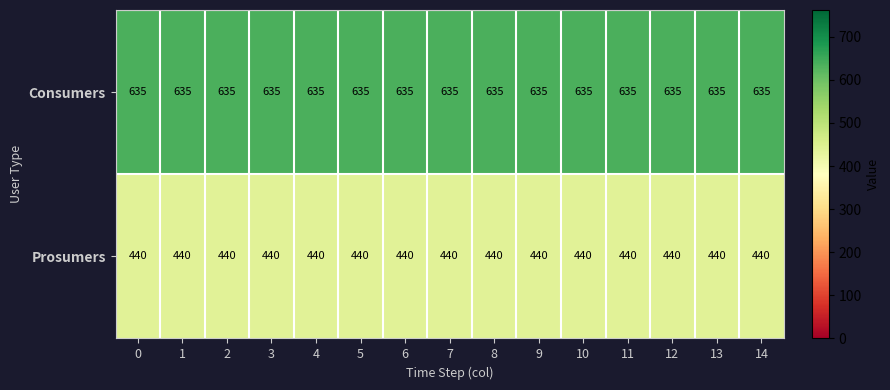

List the series in order of their peak value, lowest first.

Prosumers, Consumers